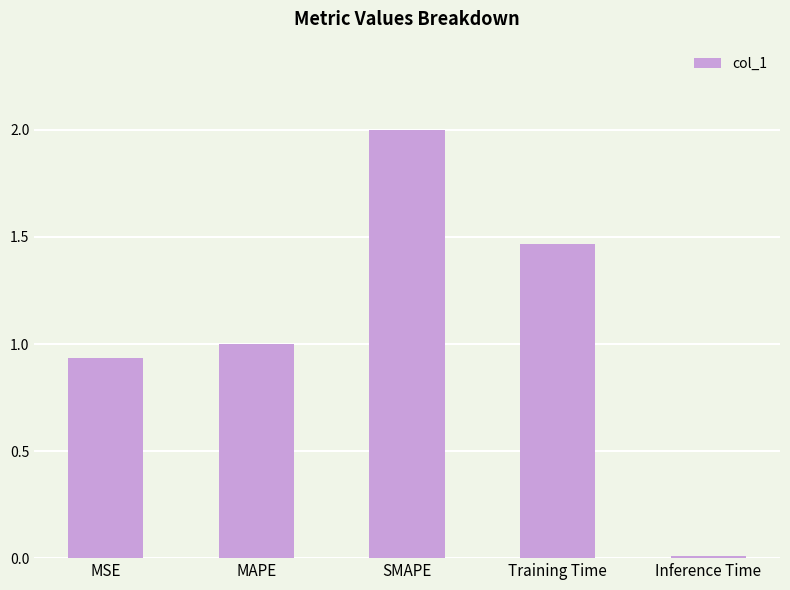

What is the difference between the values at Training Time and MSE?

0.5